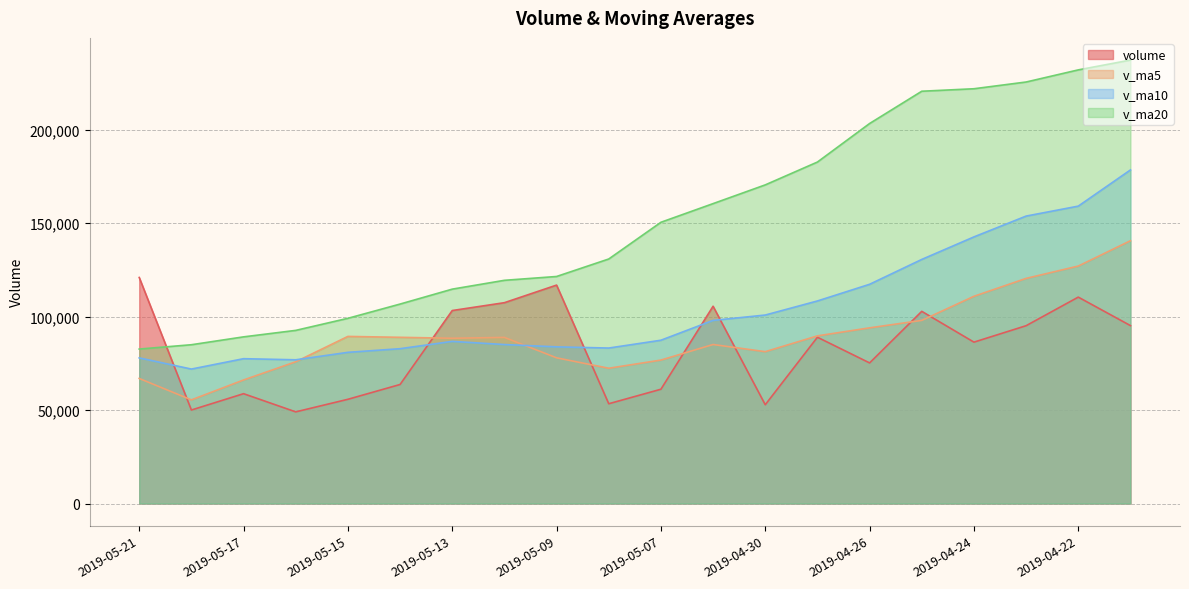

What are all the series names shown in the legend?

volume, v_ma5, v_ma10, v_ma20